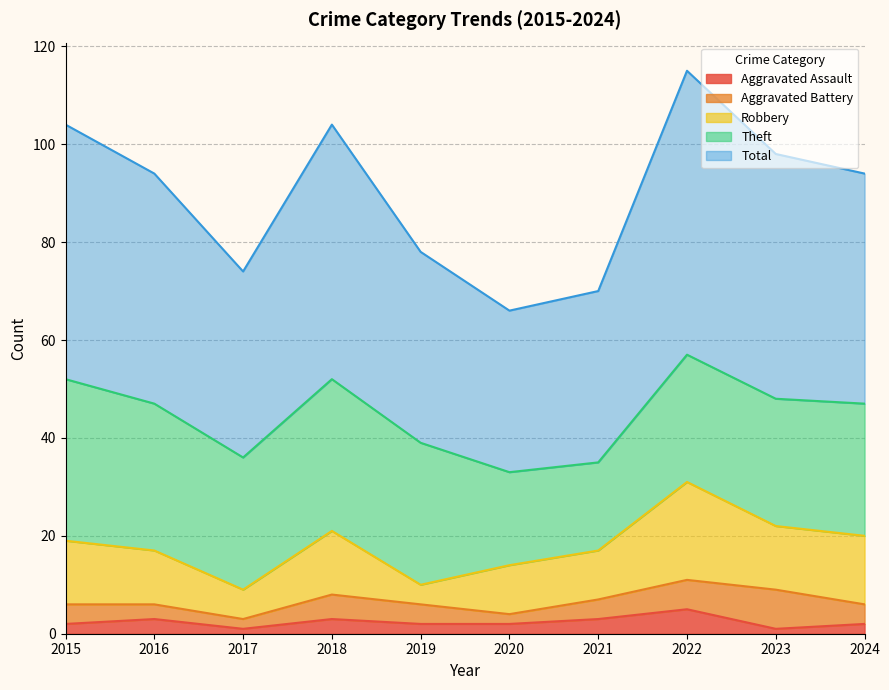

What are all the series names shown in the legend?

Aggravated Assault, Aggravated Battery, Robbery, Theft, Total